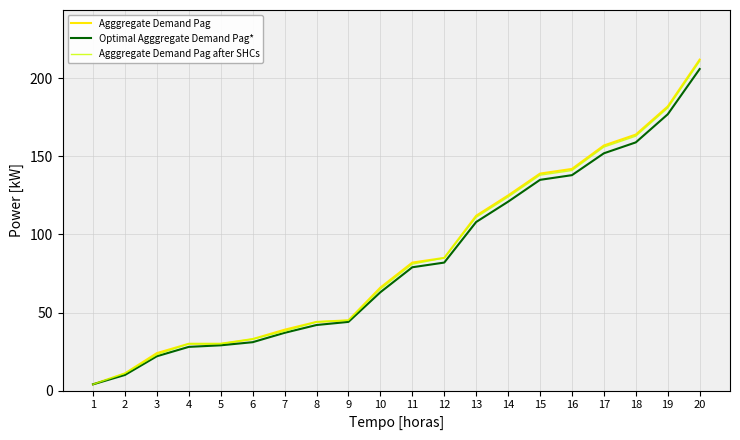

True or false: Agggregate Demand Pag has a value of 190 at 15.

False